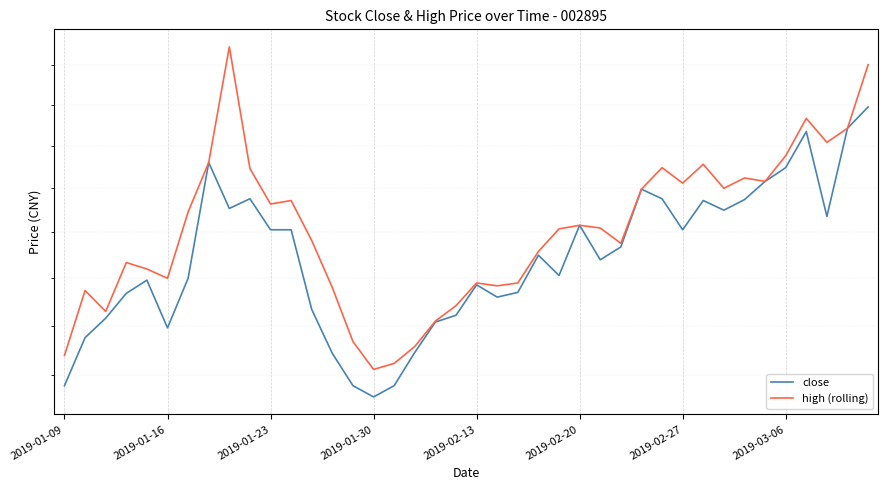

Which series has the widest spread of values?

high (rolling)